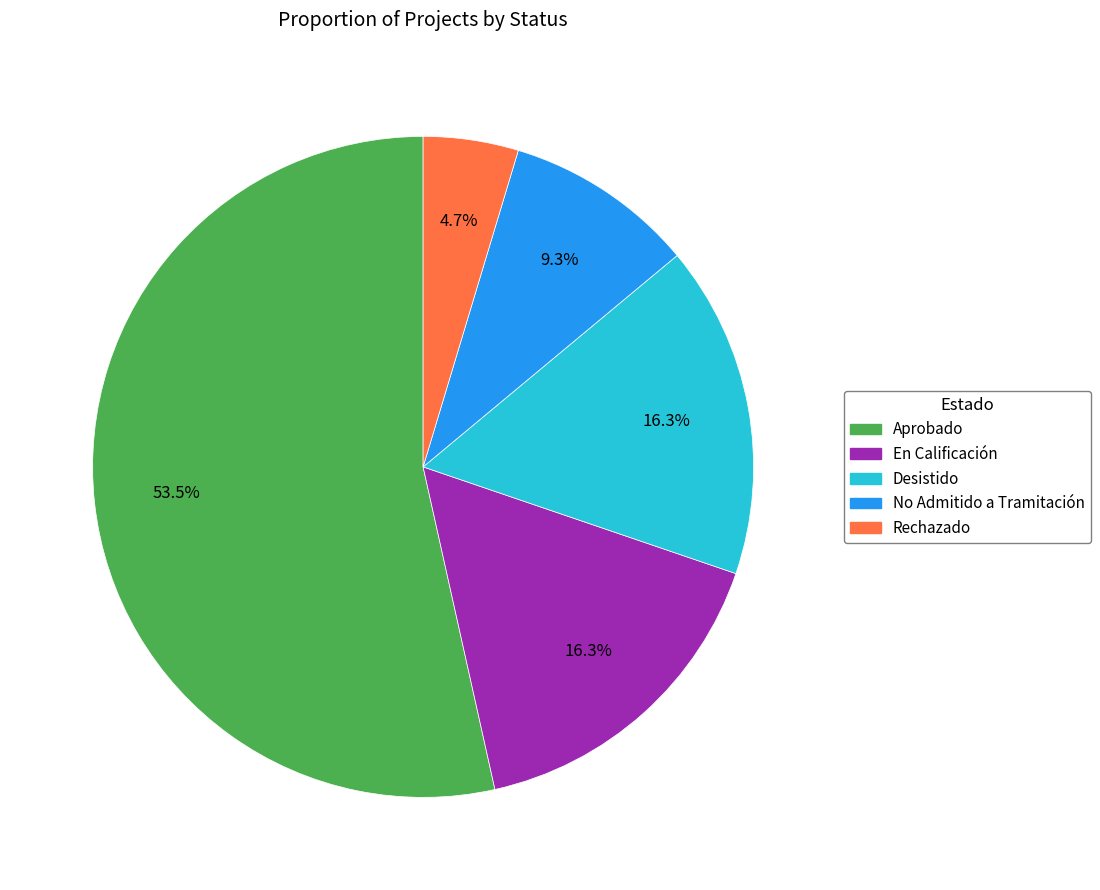

What percentage is NOT represented by En Calificación?

83.7%